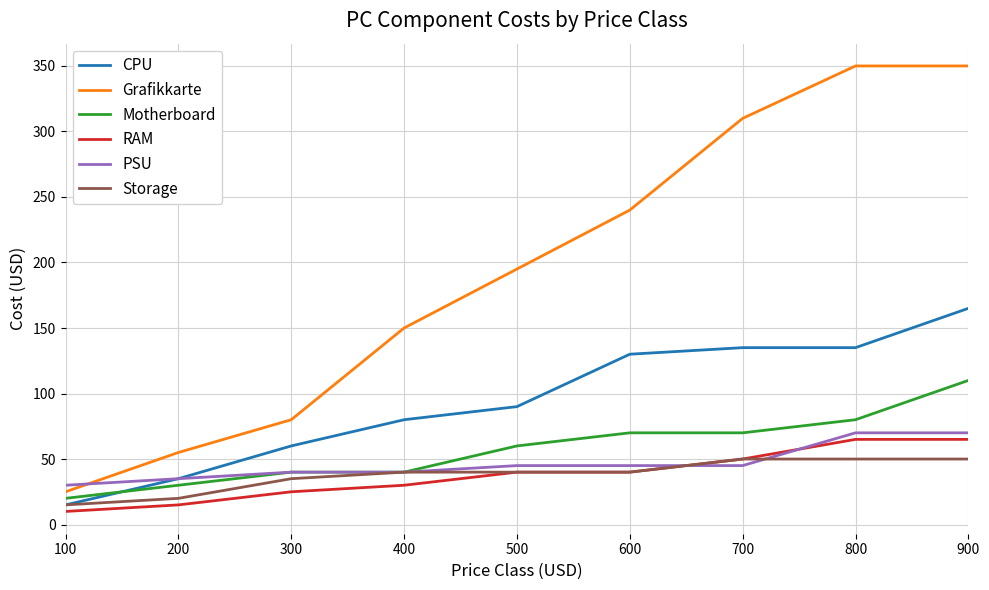

Which series changed the most between 300 and 900?

Grafikkarte